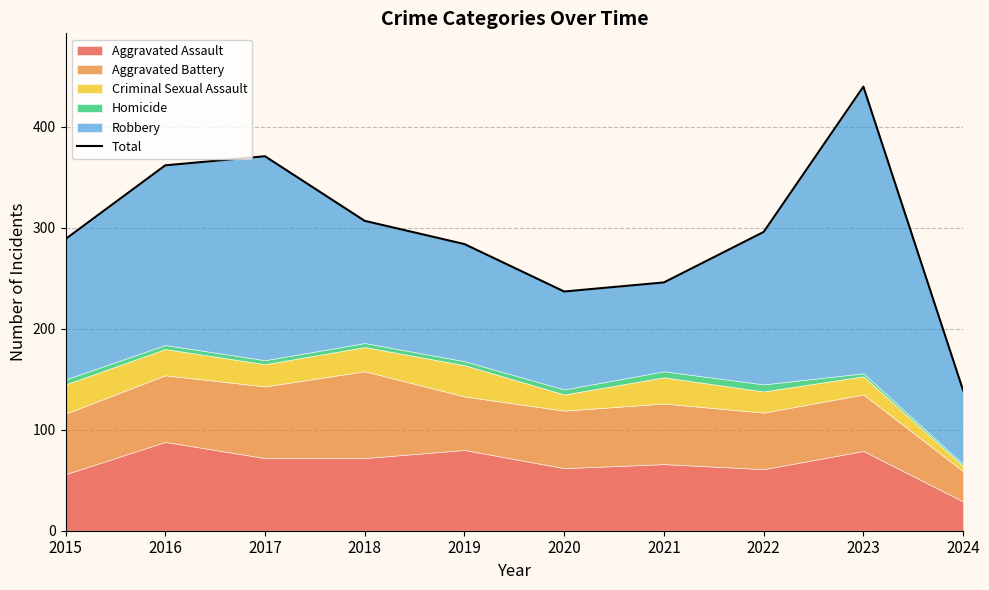

Is it true that the value at 2016 is 214?

False